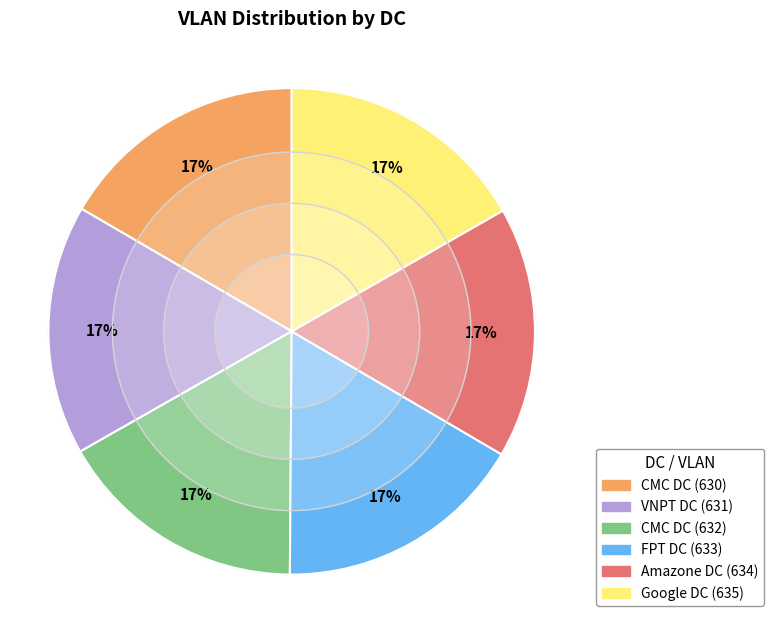

Does VNPT DC (631) account for over 50% of the chart?

No